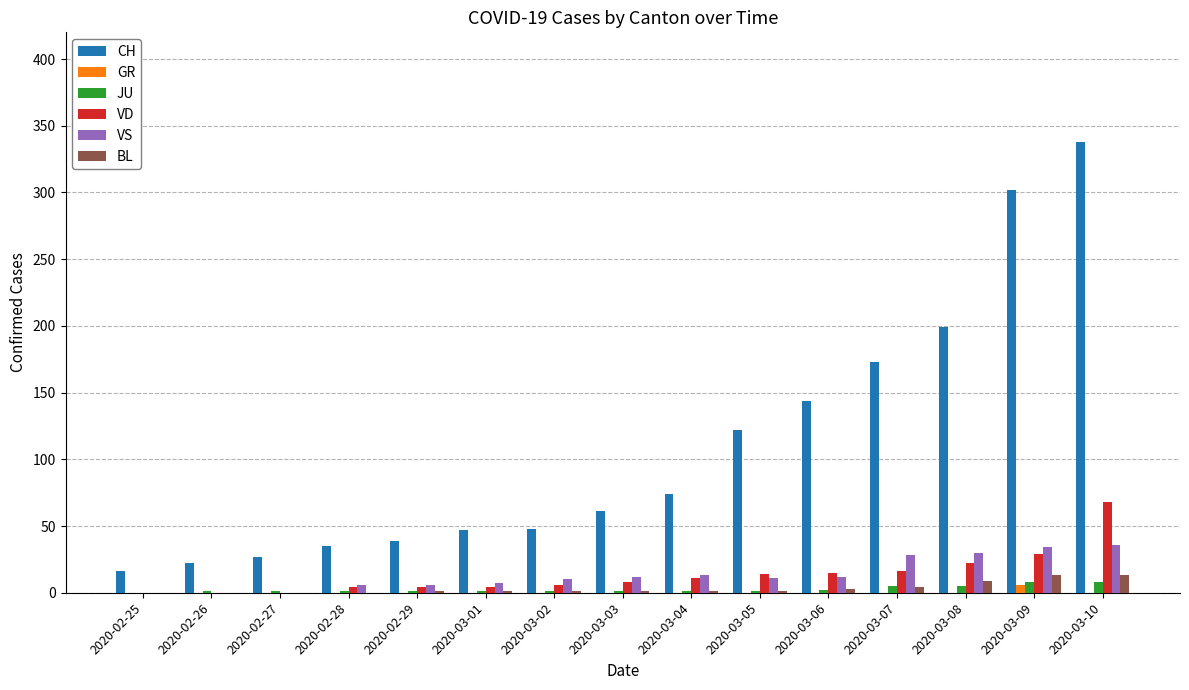

What are all the series names shown in the legend?

CH, GR, JU, VD, VS, BL